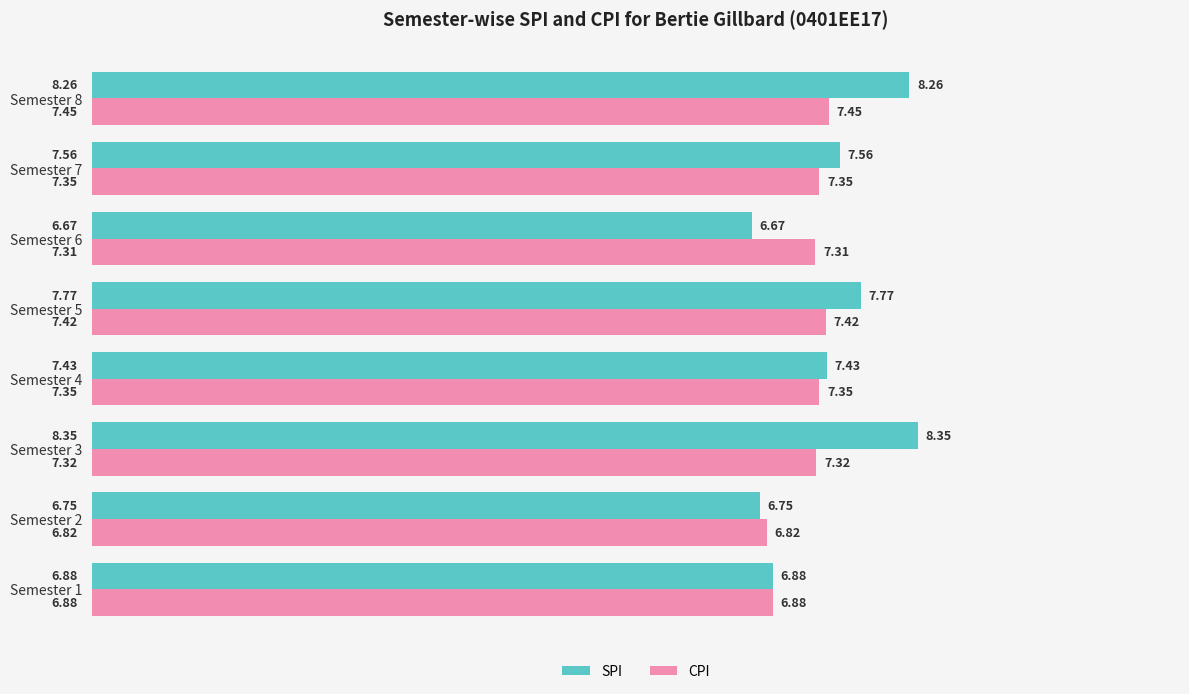

At Semester 3, list the series in order from largest to smallest.

SPI, CPI